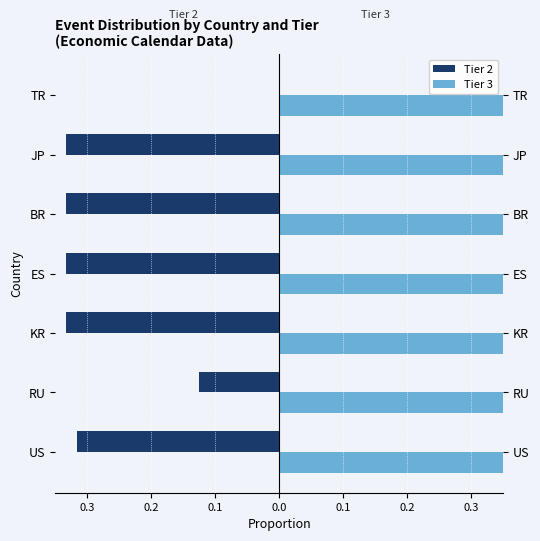

How many data points in Tier 2 are less than 0?

6